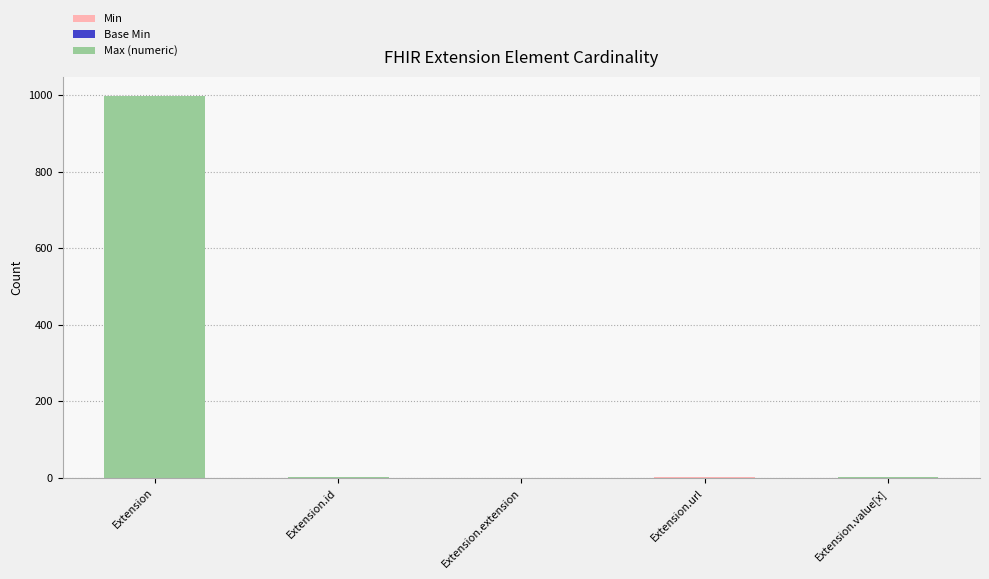

At which category is the sum across all series the highest?

Extension